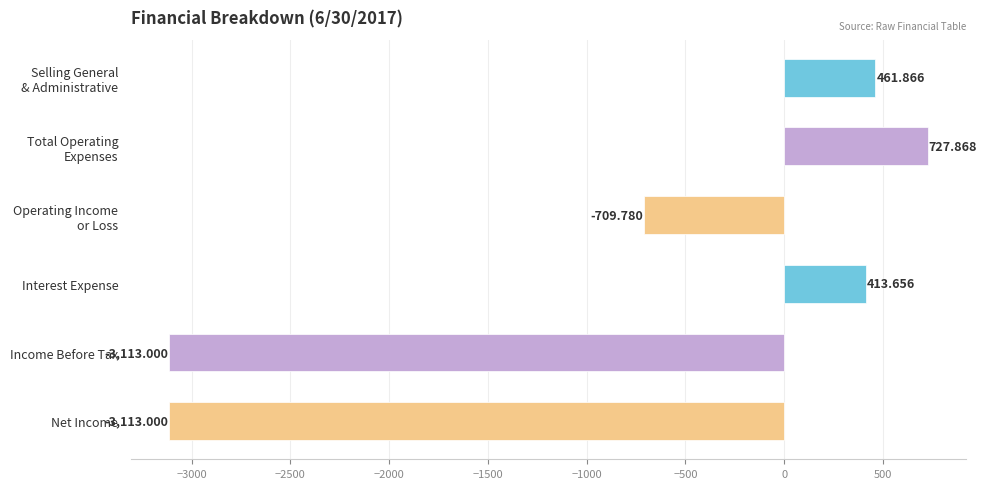

What is the difference between the second highest and minimum values?

3574.9